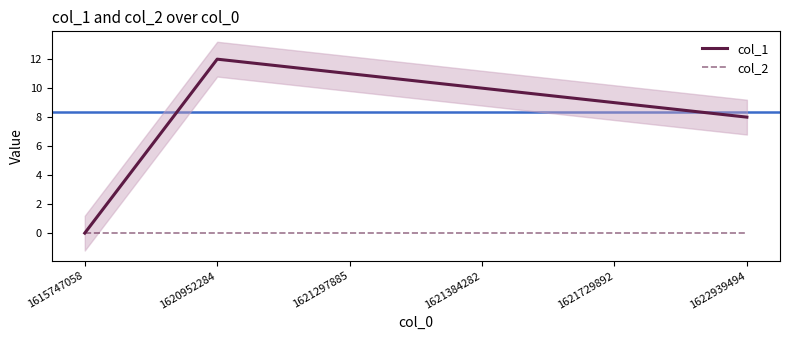

True or false: col_2 and col_1 cross at least once.

False